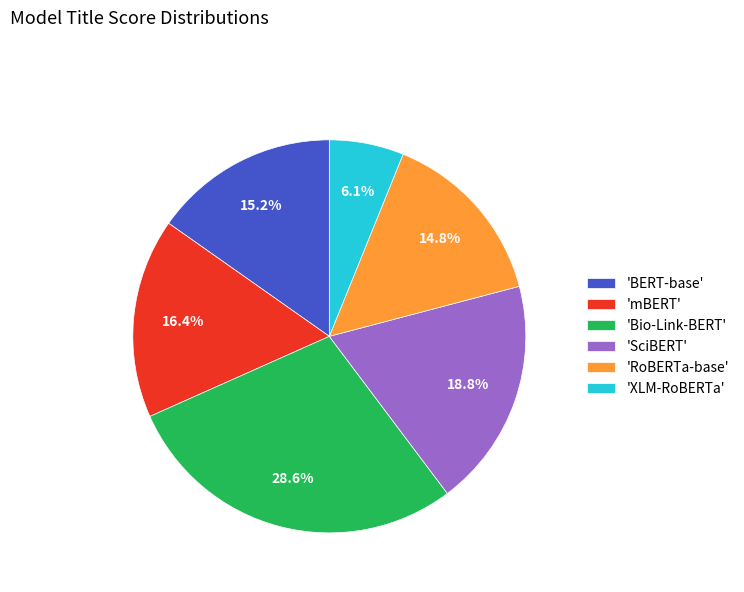

How many segments does this pie chart have?

6